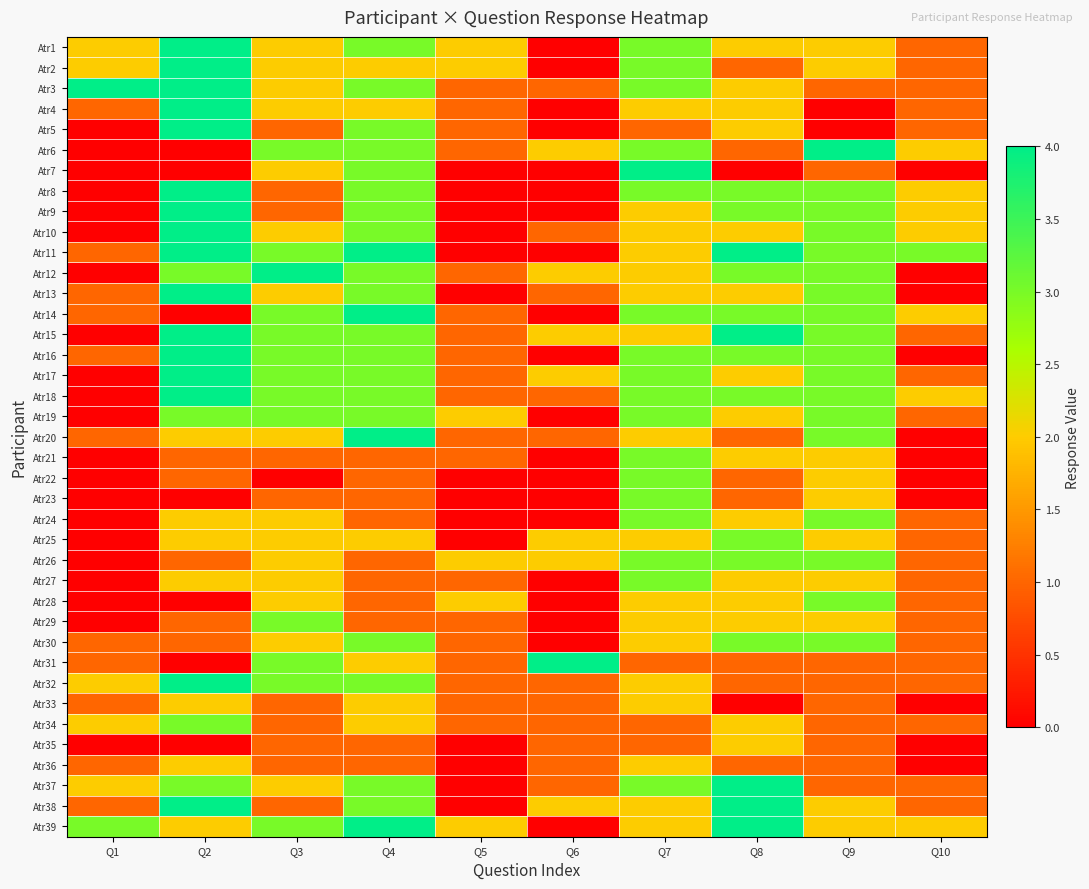

At which category is the sum across all series the highest?

Q2